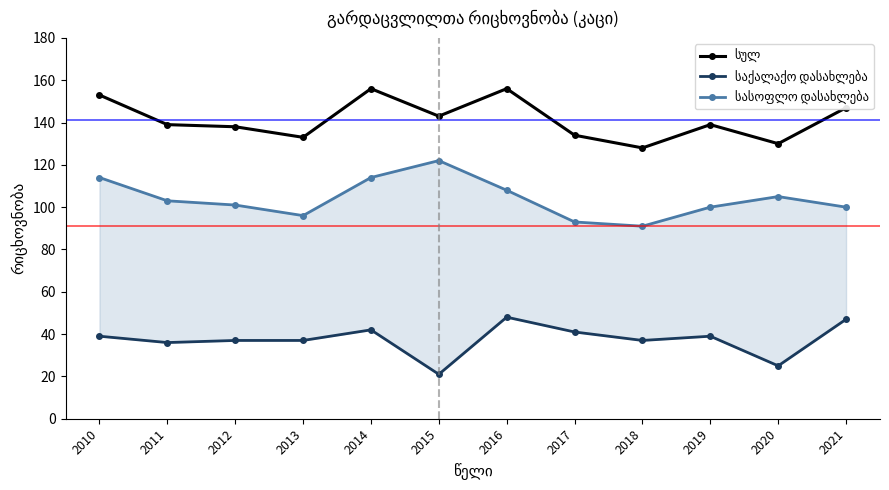

Rank the series by their average value, from highest to lowest.

სულ, სასოფლო დასახლება, საქალაქო დასახლება